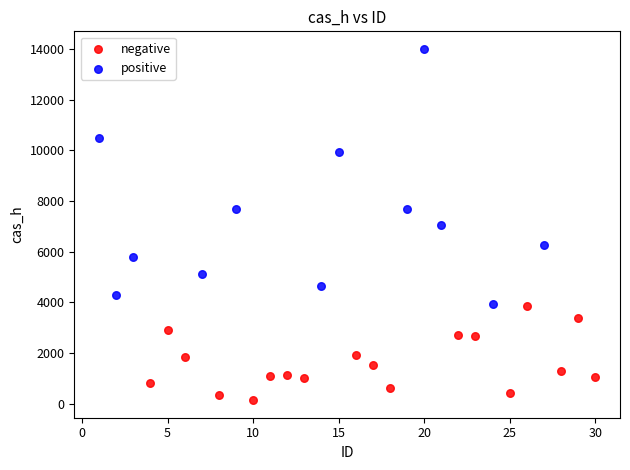

Which series has the widest spread of Y values?

positive